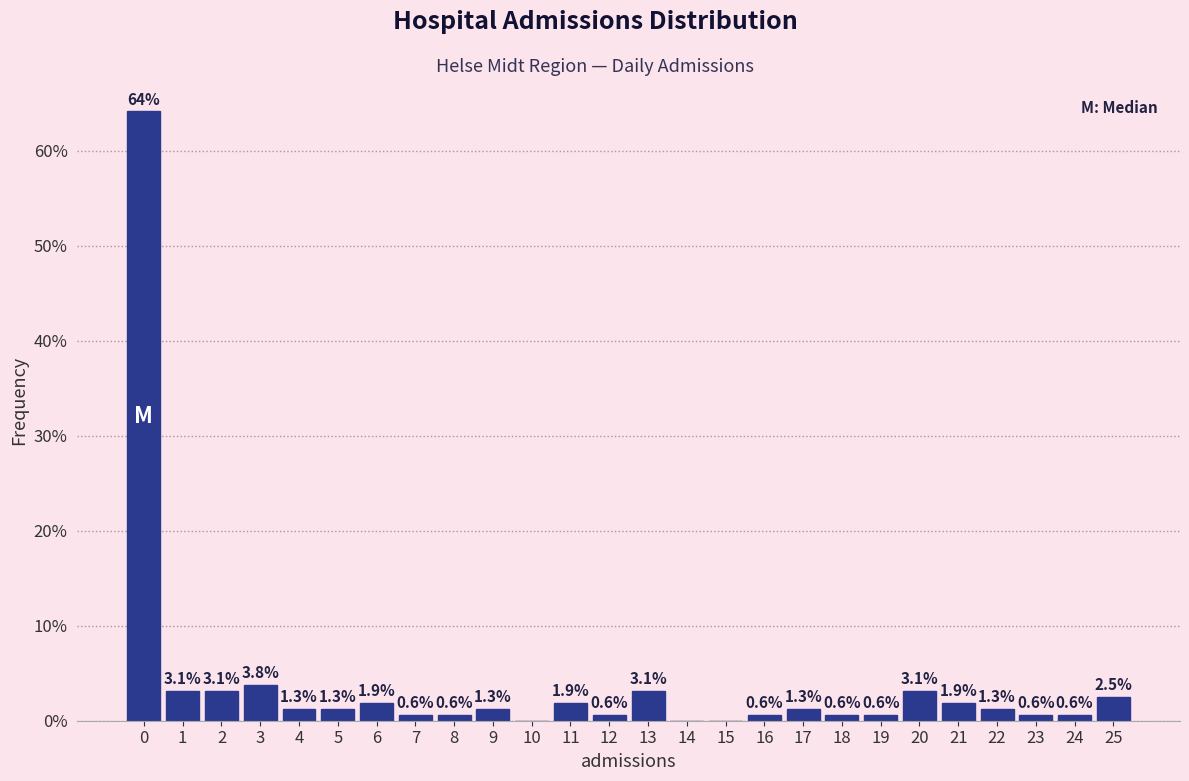

Over which range of the x-axis is the bar tallest?

-0.5 to 0.5